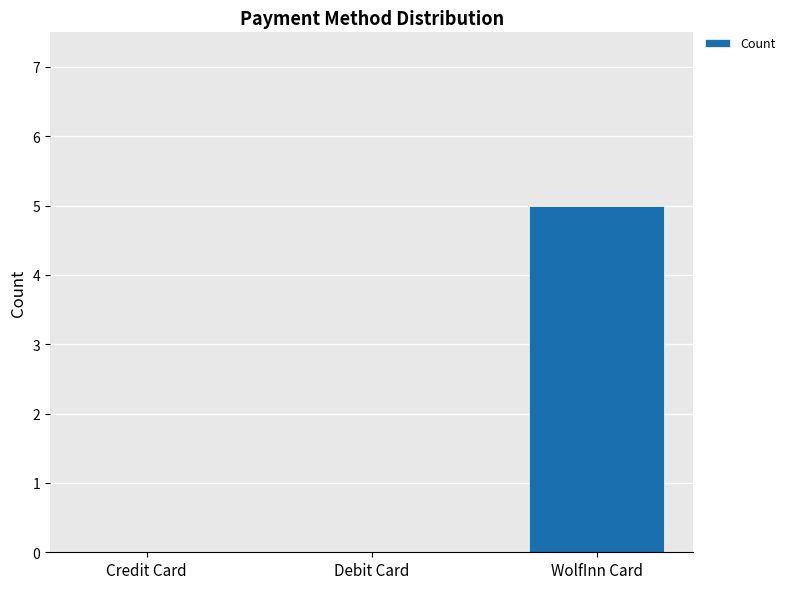

What is the sum of all values?

5